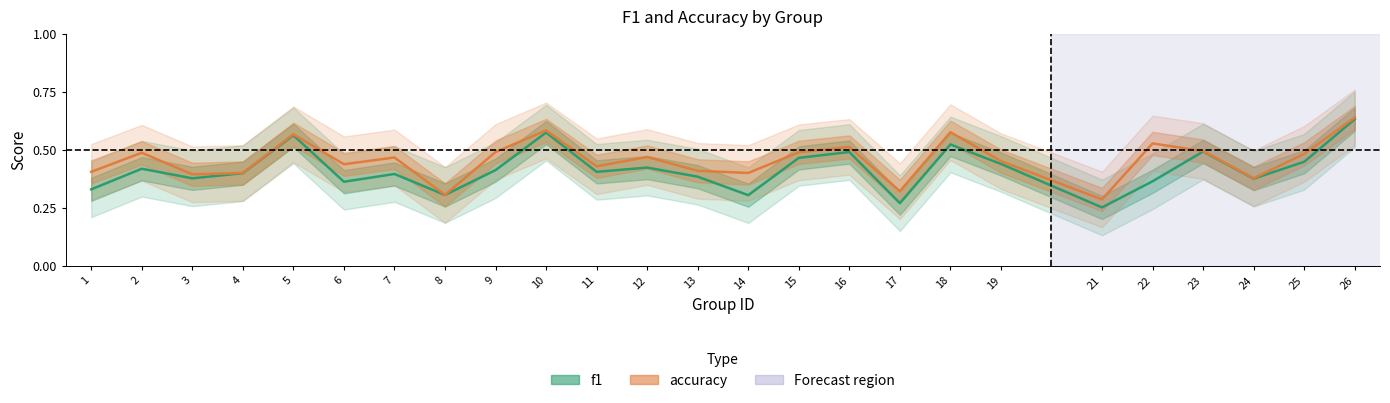

Which series has the largest total across all categories?

accuracy